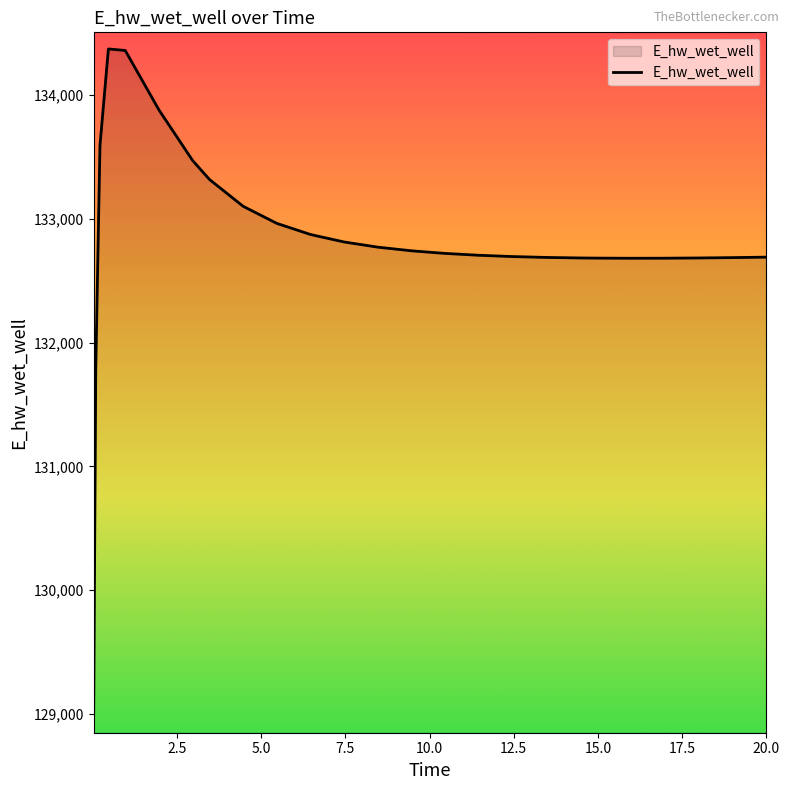

What is the maximum value shown in the chart?

134373.5